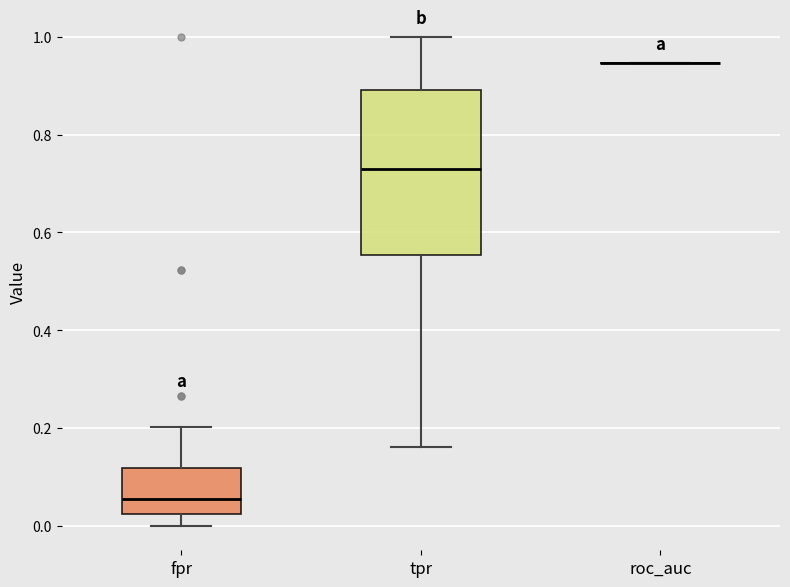

Reading left to right, transcribe this box plot: for each box, give where its median line is, the range the box spans, and where its two whiskers end, as read against the y-axis. The values are not printed on the chart, so give them approximately, as read against the axis.

fpr: median 0.06, box 0.02 to 0.12, whiskers 0.00 to 0.20
tpr: median 0.72, box 0.56 to 0.90, whiskers 0.16 to 1.00
roc_auc: box collapsed to a line at 0.94, whiskers 0.94 to 0.94